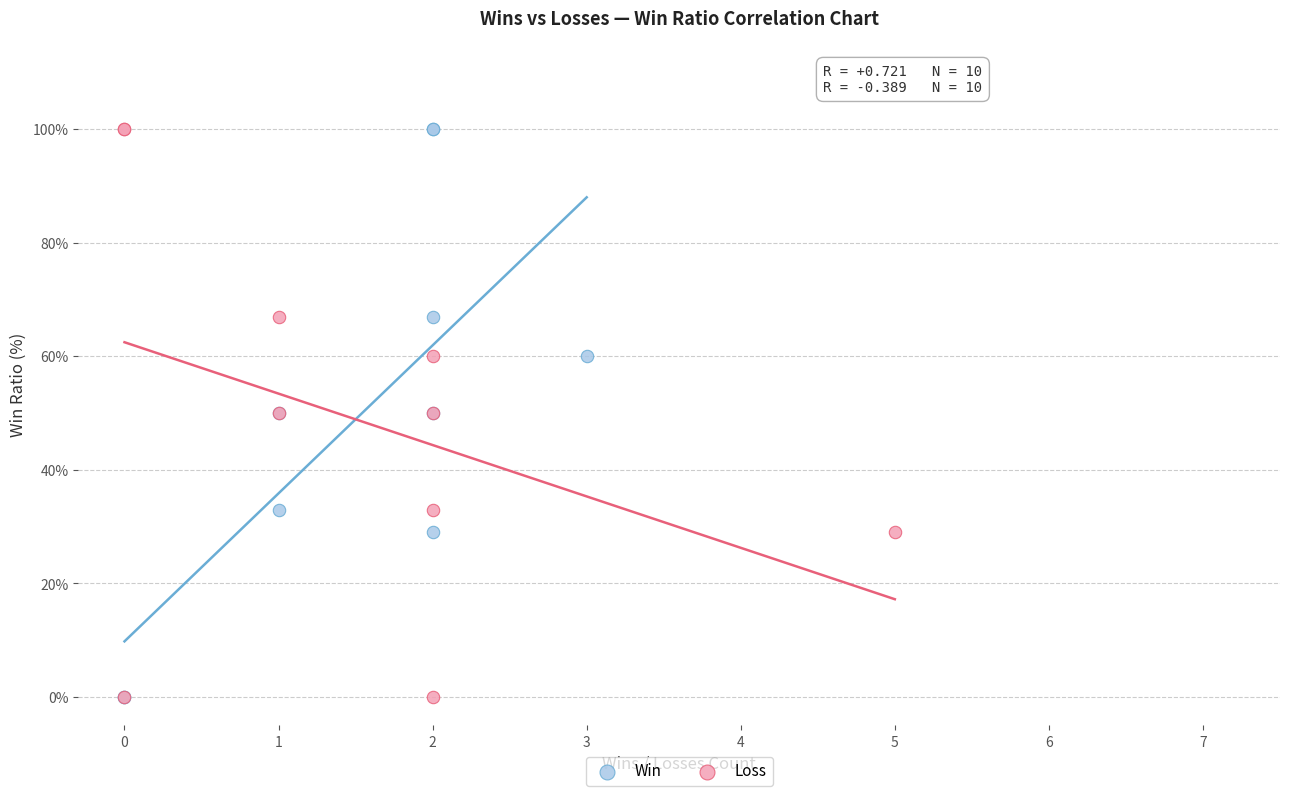

What are all the series names shown in the legend?

Win, Loss